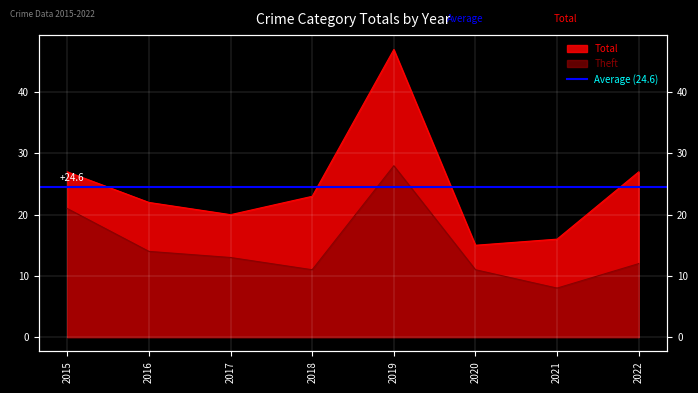

Reading left to right, extract all data points from this chart.

Theft: 2015=21	2016=14	2017=13	2018=11	2019=28	2020=11	2021=8	2022=12
Total: 2015=27	2016=22	2017=20	2018=23	2019=47	2020=15	2021=16	2022=27